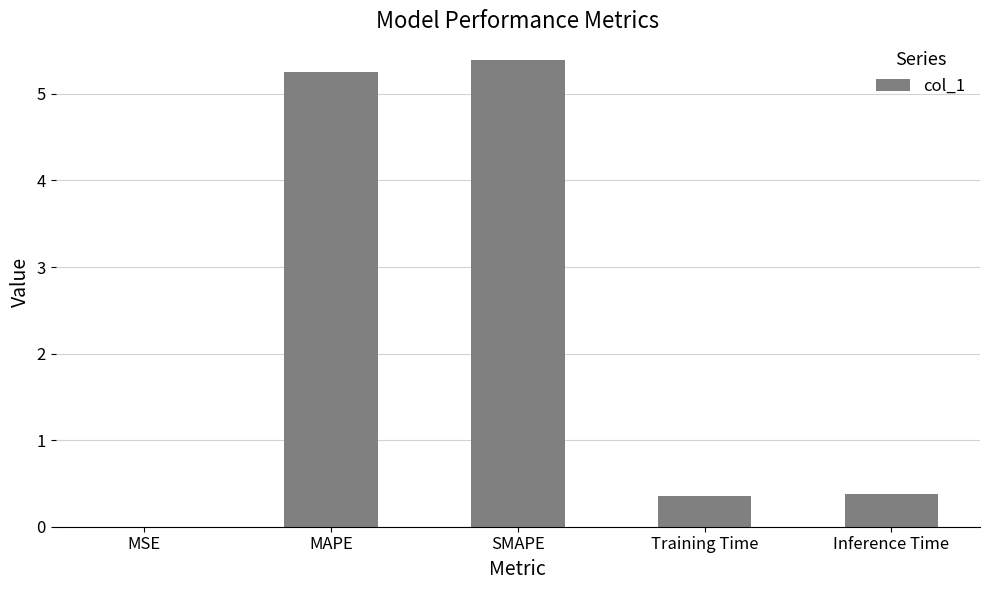

What is the maximum value shown in the chart?

5.4